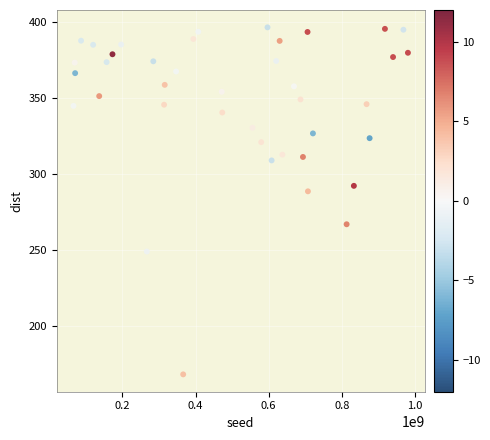

What is the range of X values (max minus min)?

915219639.0